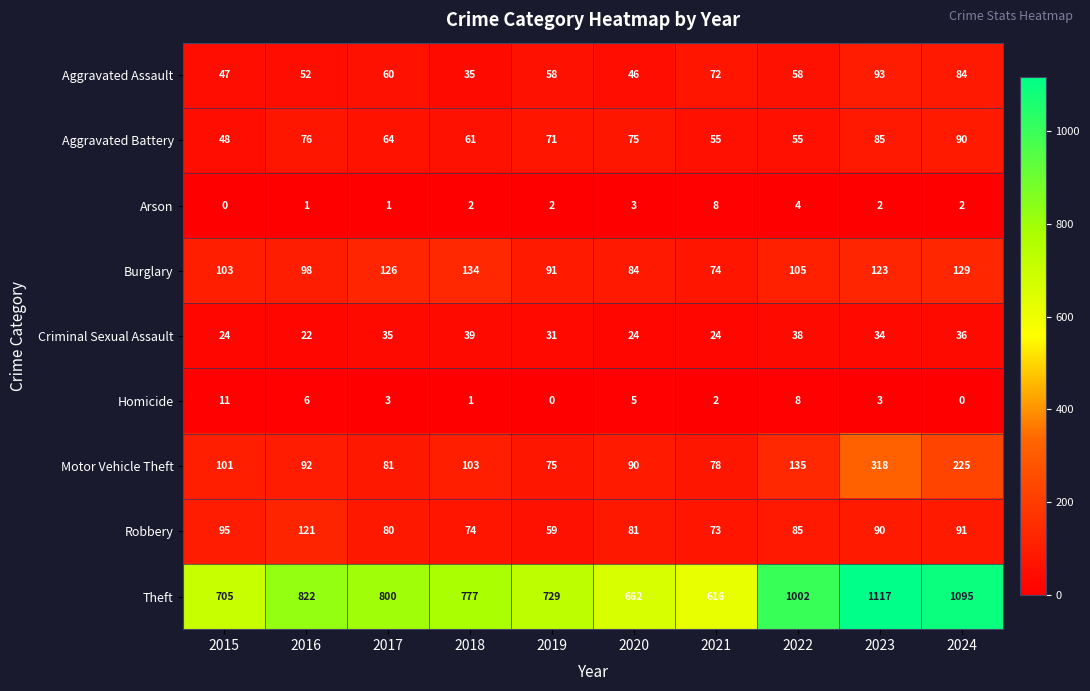

How many distinct data groups are displayed?

9